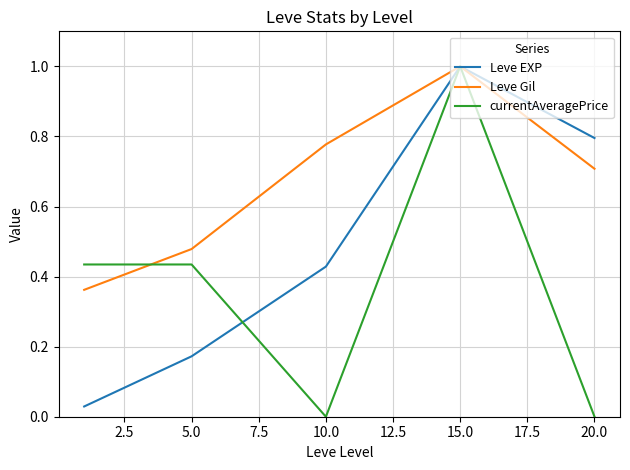

List the series in order of their overall mean, highest first.

Leve Gil, Leve EXP, currentAveragePrice